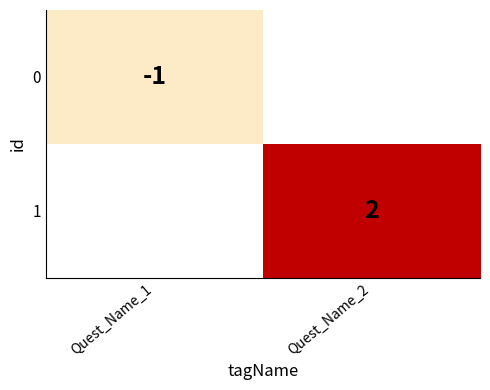

The value of 0 at Quest_Name_1 is -1. True or false?

True